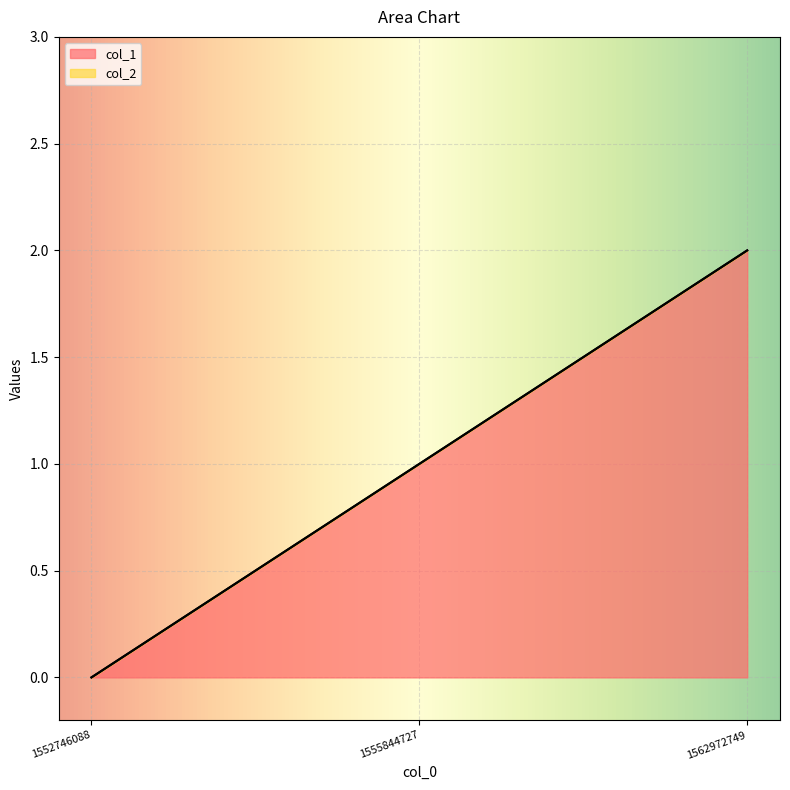

What is the value of the 2nd point from the left?

1